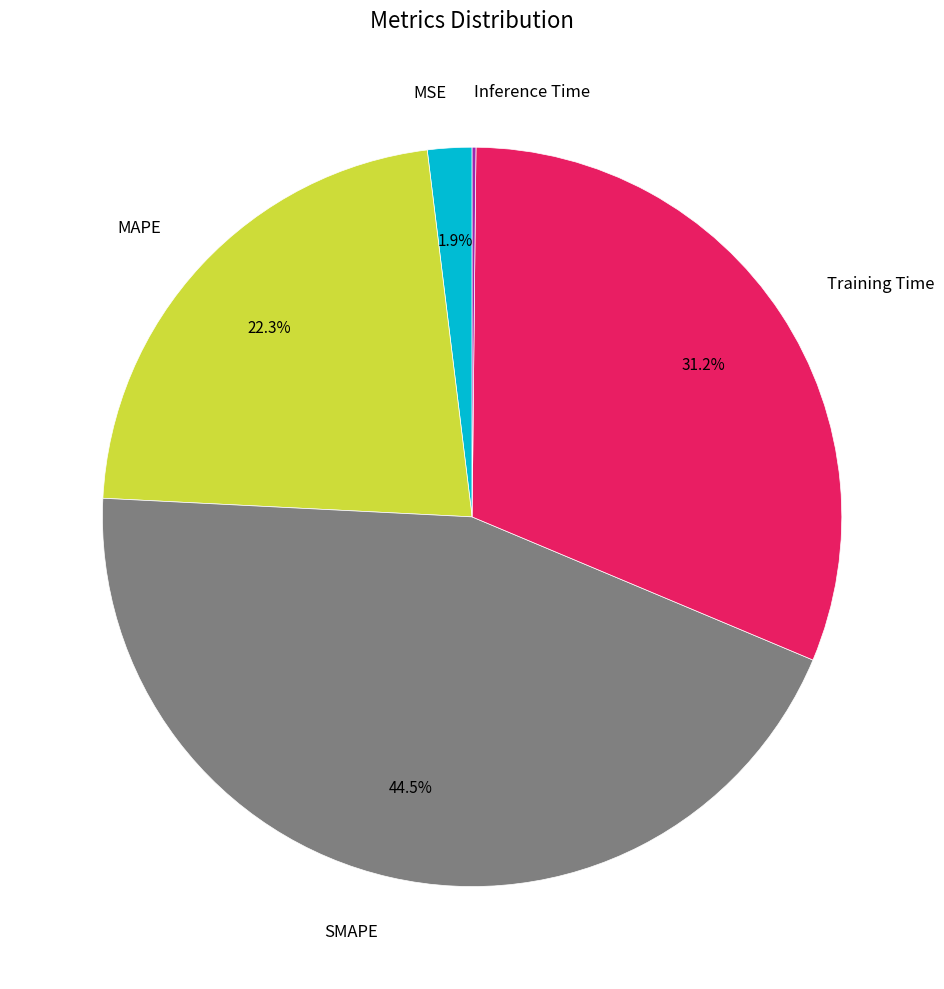

Combined, do MSE and Training Time account for over 50%?

No